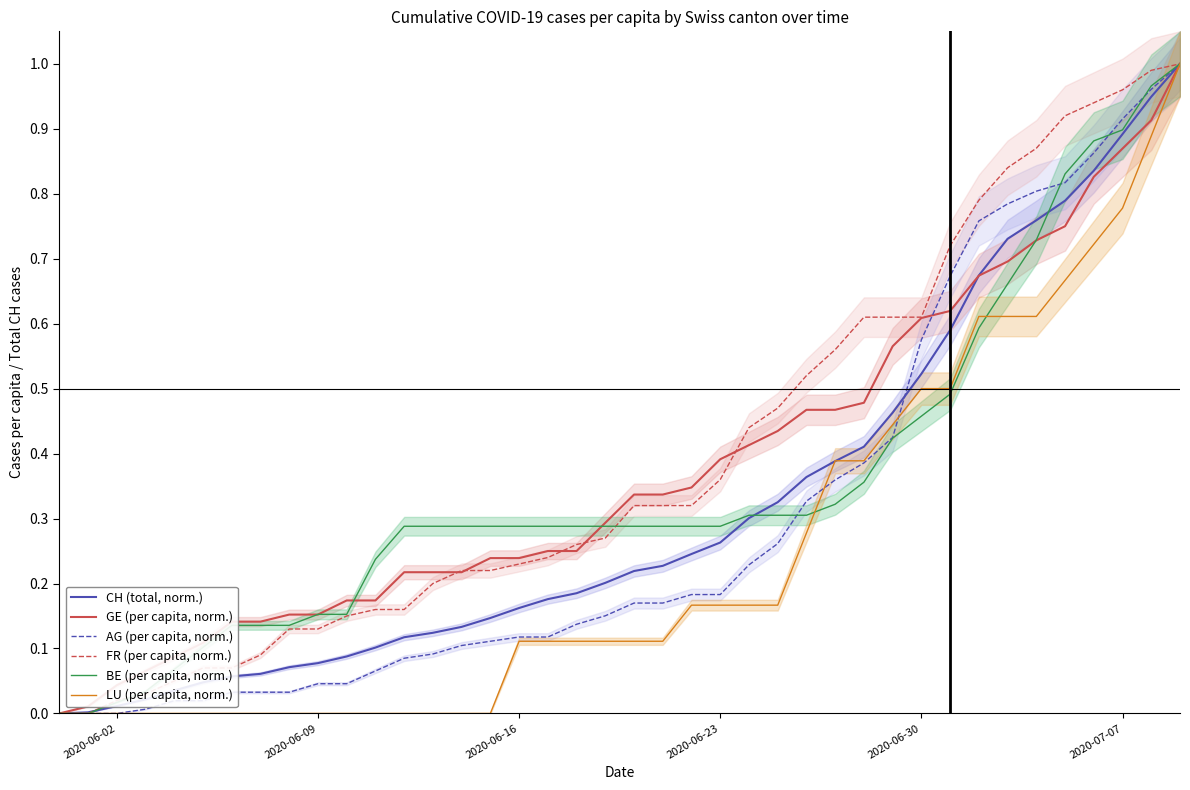

How many values in the GE (per capita, norm.) series exceed 0?

39